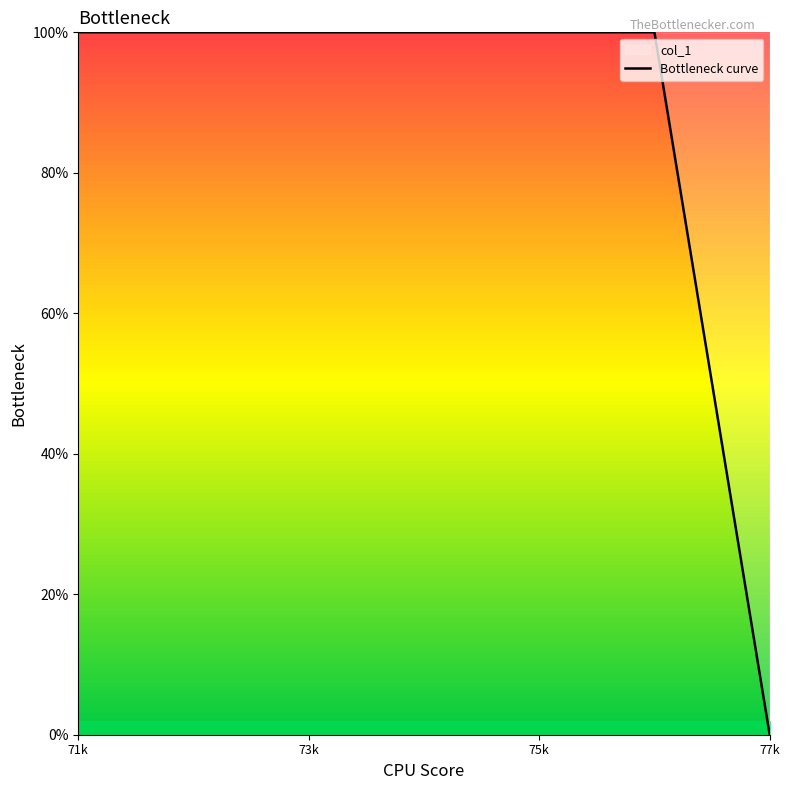

What is the change in value from 75k to 77k?

-100